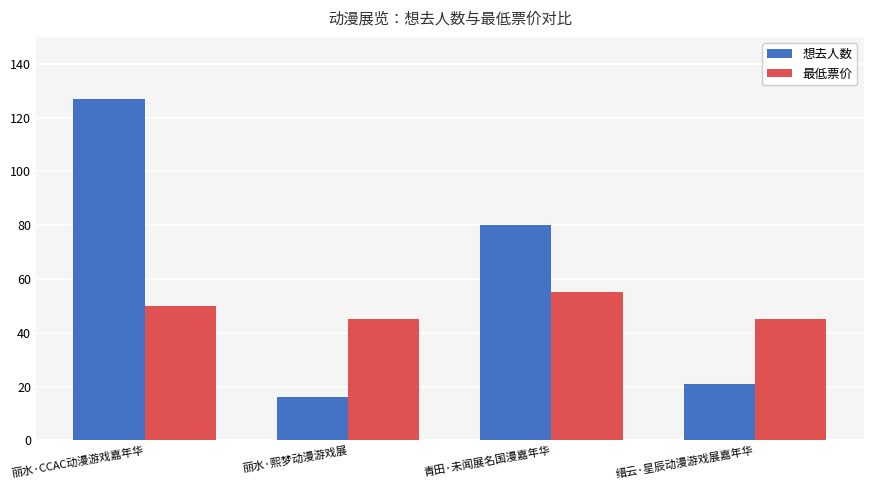

The 想去人数 series shows 23 at 丽水·熙梦动漫游戏展. True or false?

False